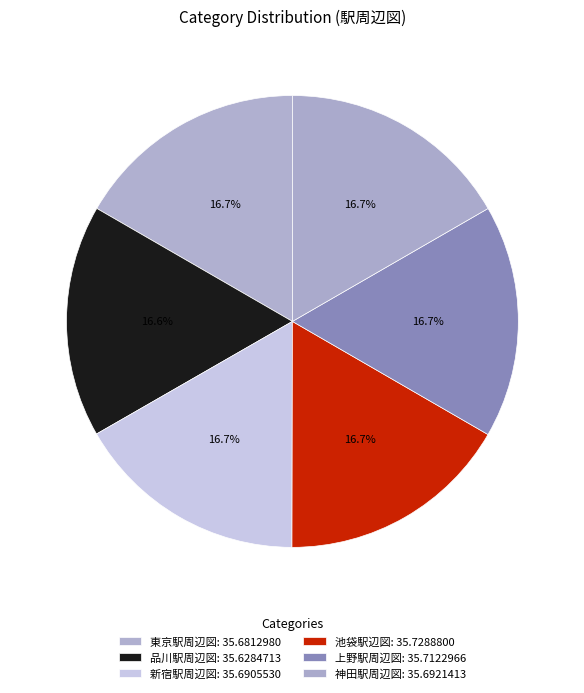

What percentage is the 池袋駅辺図 slice, to the nearest percent?

17%